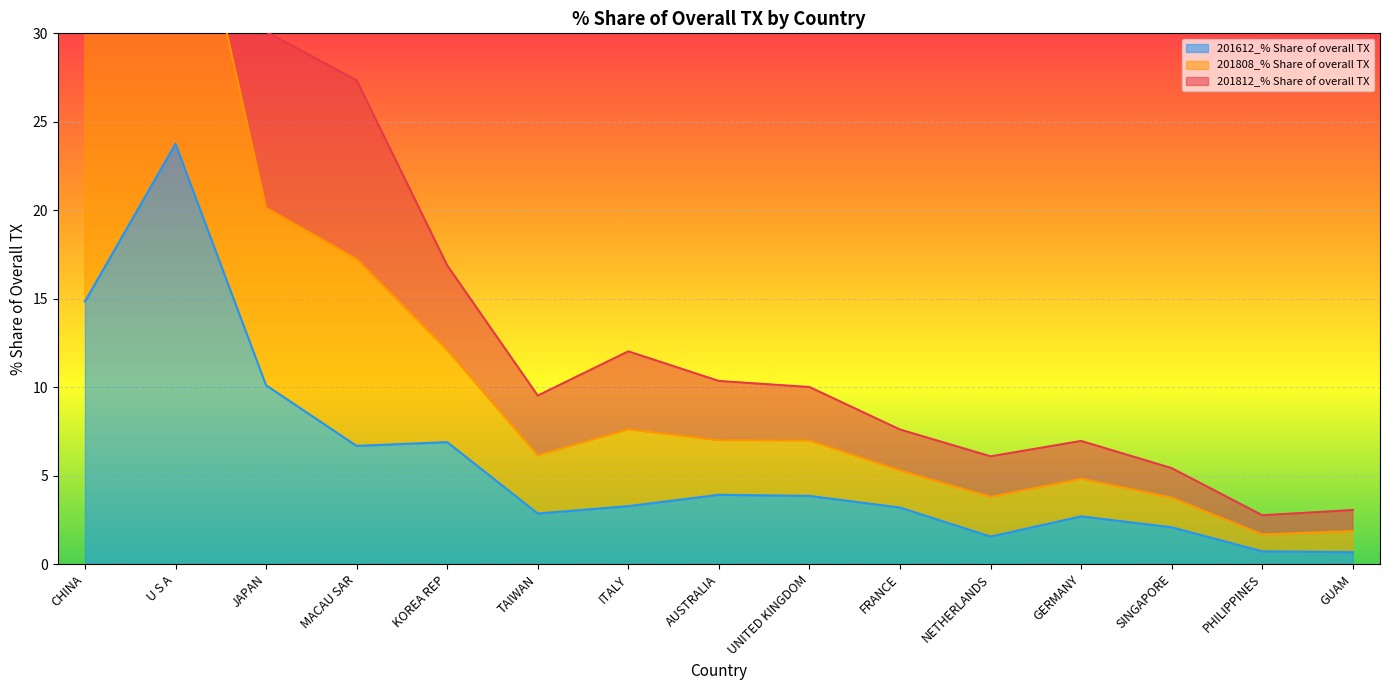

How many interior local peaks does the 201812 series have?

3